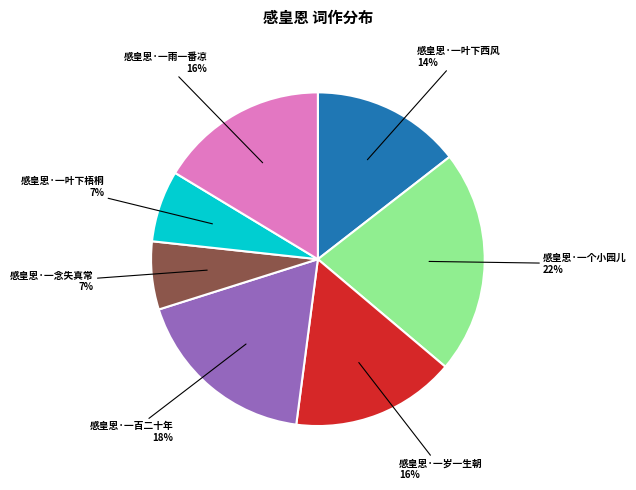

Is there any slice that represents more than half of the pie?

No